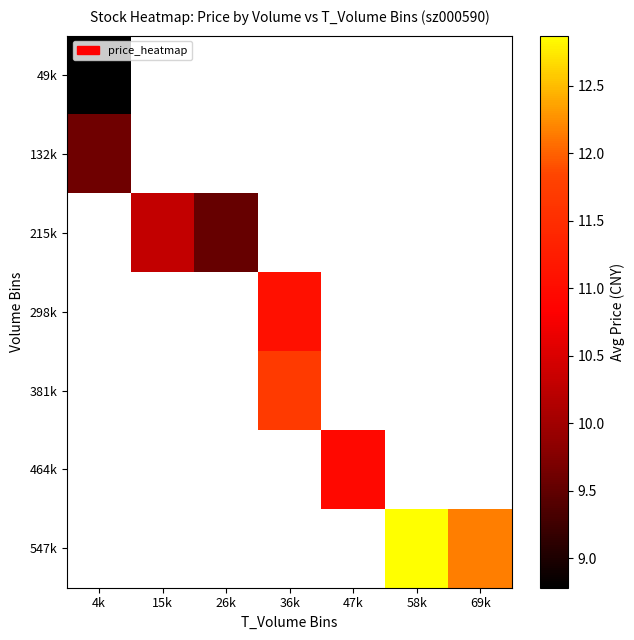

Is the value of 381k at 58k greater than the value of 547k at 26k?

No